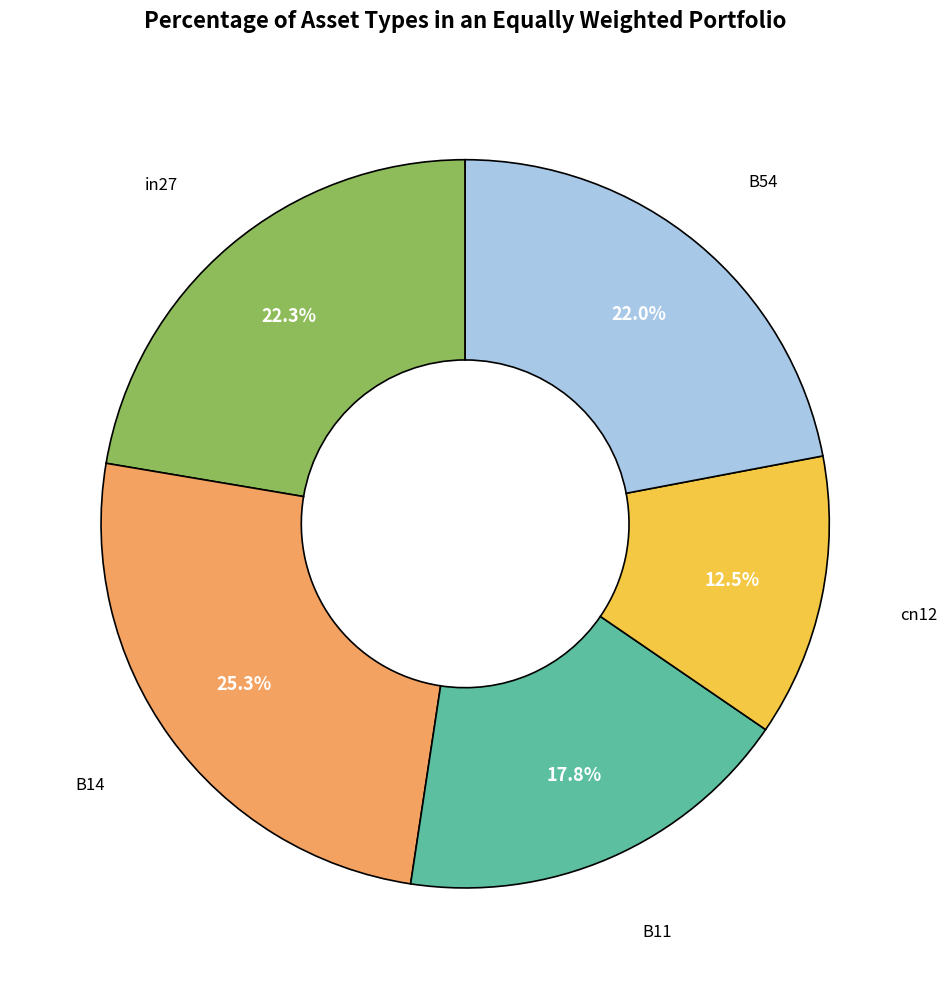

To the nearest percent, what is the average slice percentage?

20%